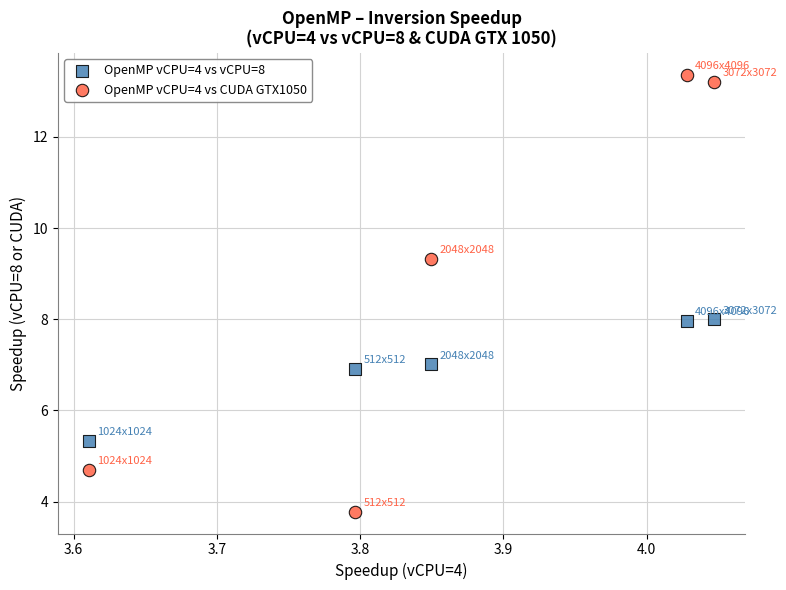

Which series has the widest spread of Y values?

OpenMP vCPU=4 vs CUDA GTX1050